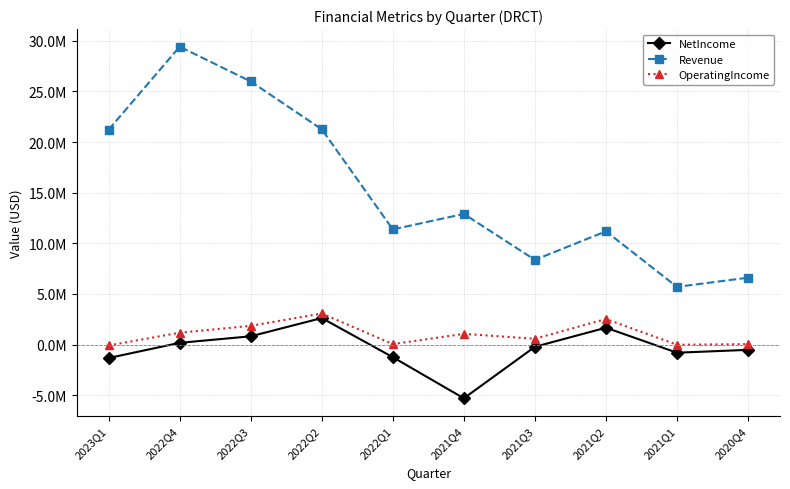

What is the spread (max minus min) of values at 2022Q3?

25174592